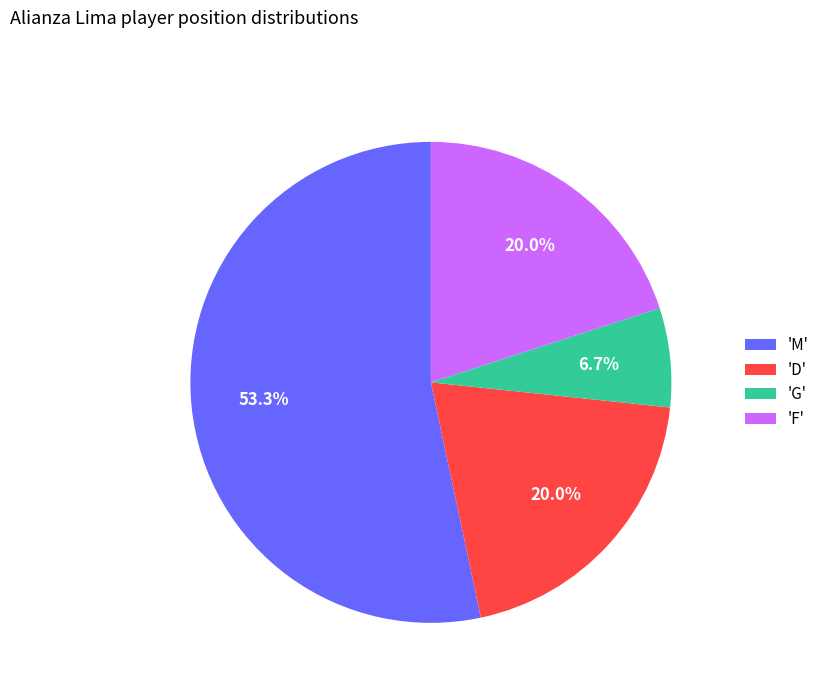

What is the smallest slice in the pie chart?

'G'